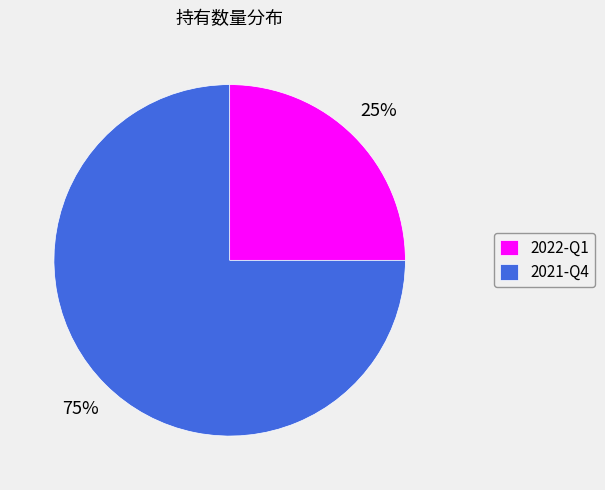

Rank the categories by value from highest to lowest.

2021-Q4, 2022-Q1